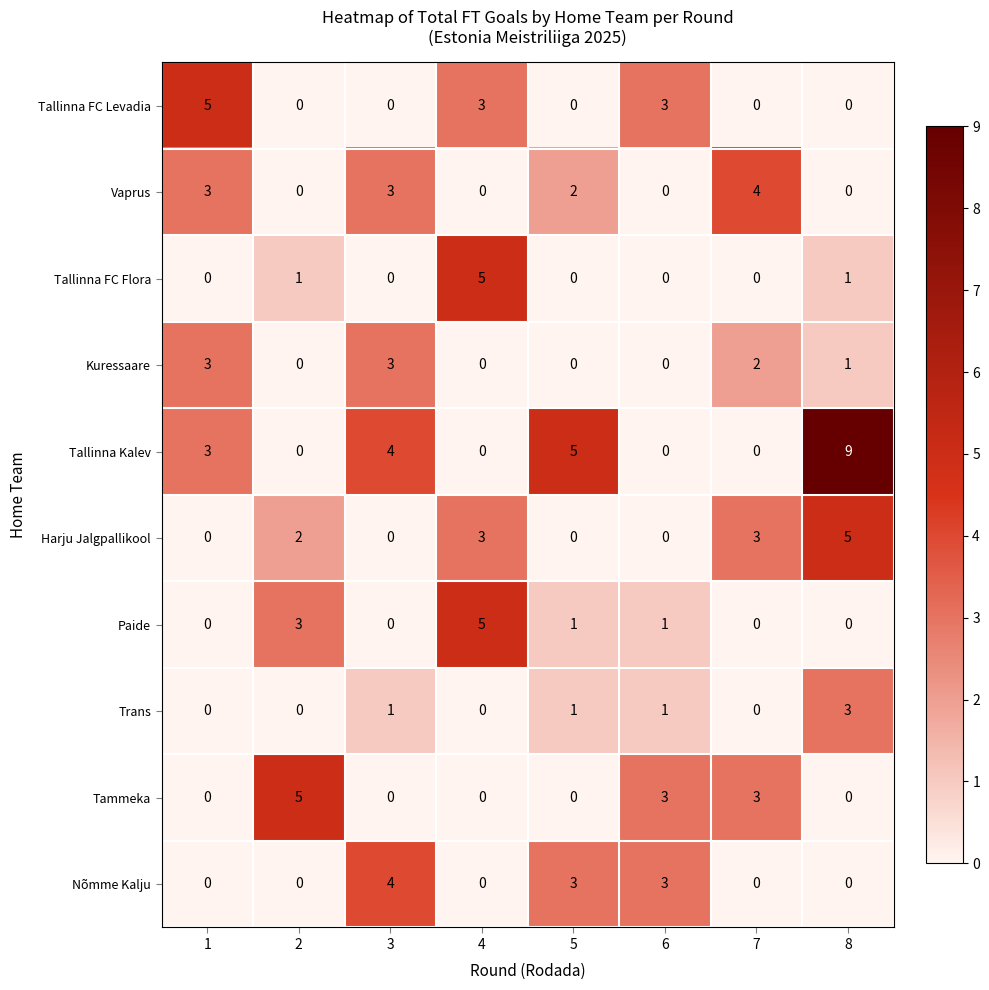

How many categories are shown in the chart?

8